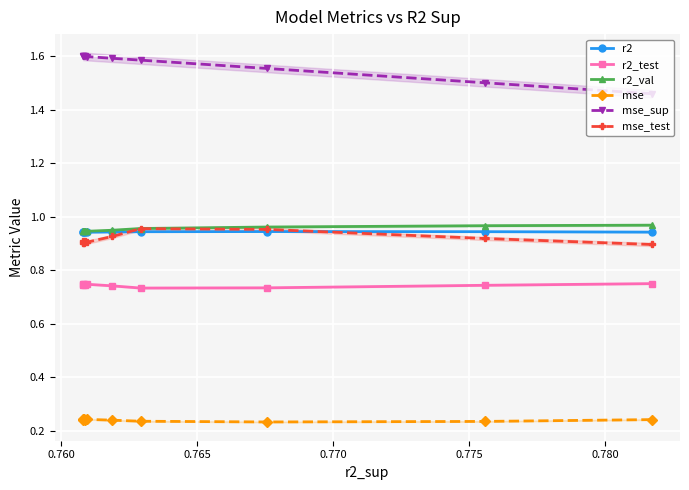

Which series has the largest range (max minus min)?

mse_sup